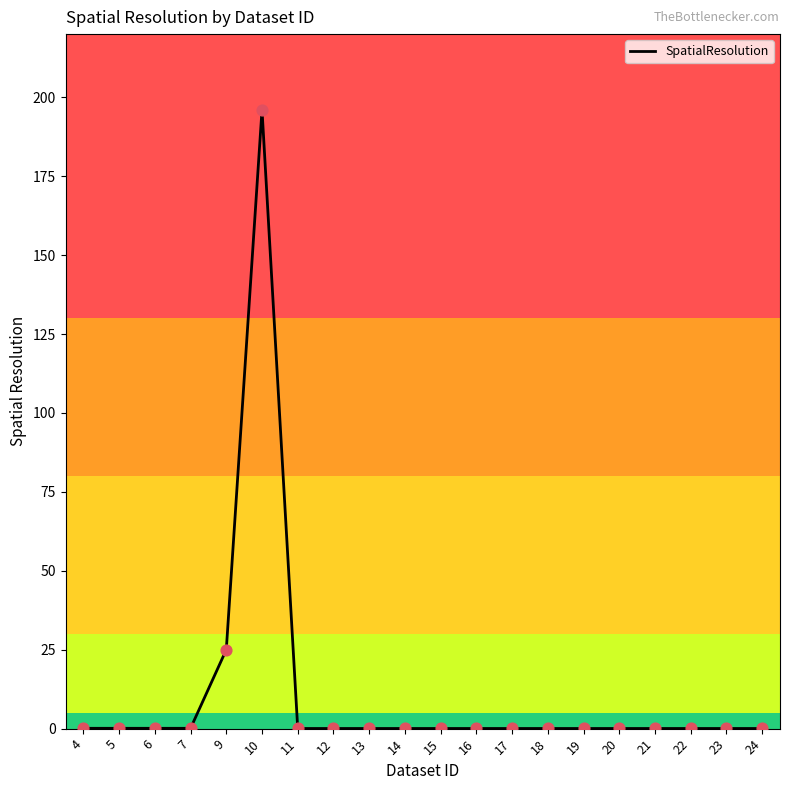

What is the change in value from 10 to 12?

-196.0